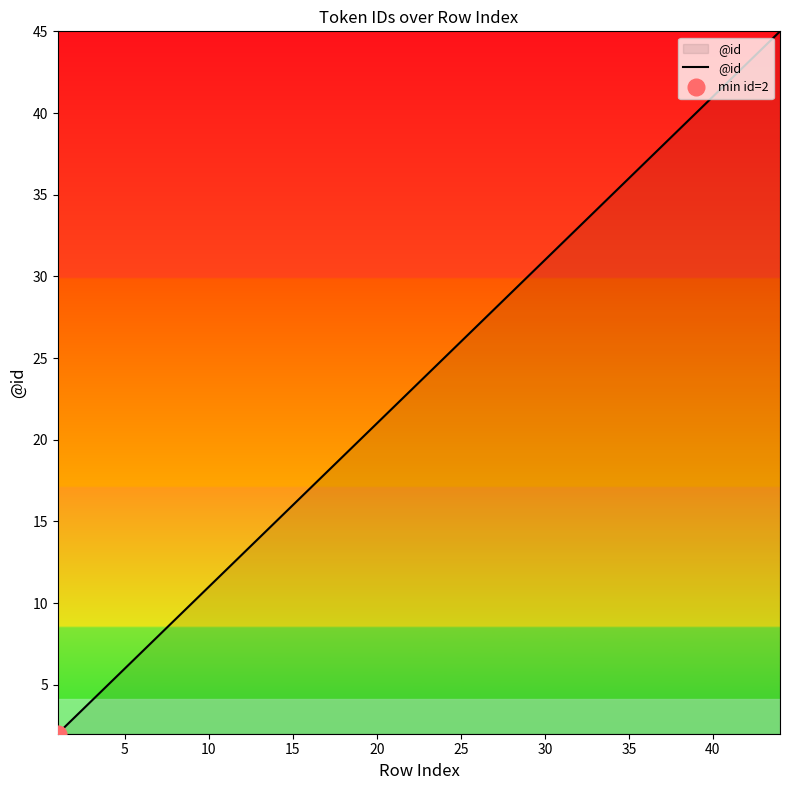

What is the highest value of the @id series?

45